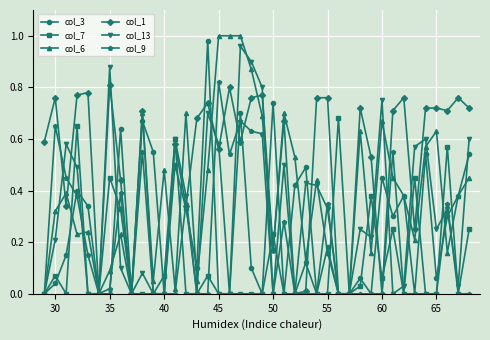

Is this an area chart (filled region under the line)?

No